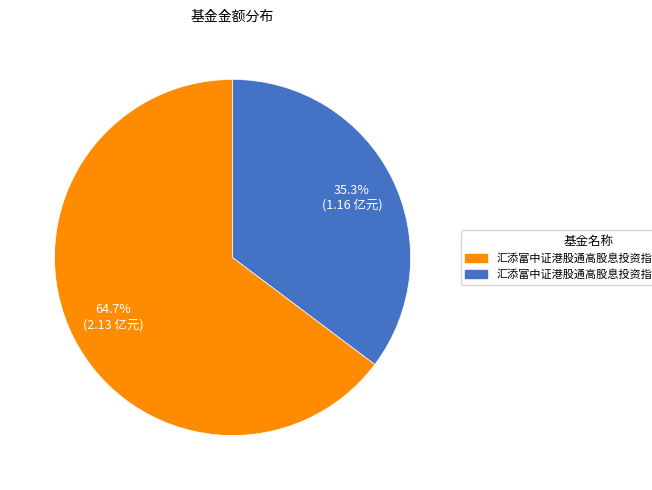

Approximately how many times larger is the value at 汇添富中证港股通高股息投资指数（LOF）C compared to 汇添富中证港股通高股息投资指数（LOF）A?

0.5